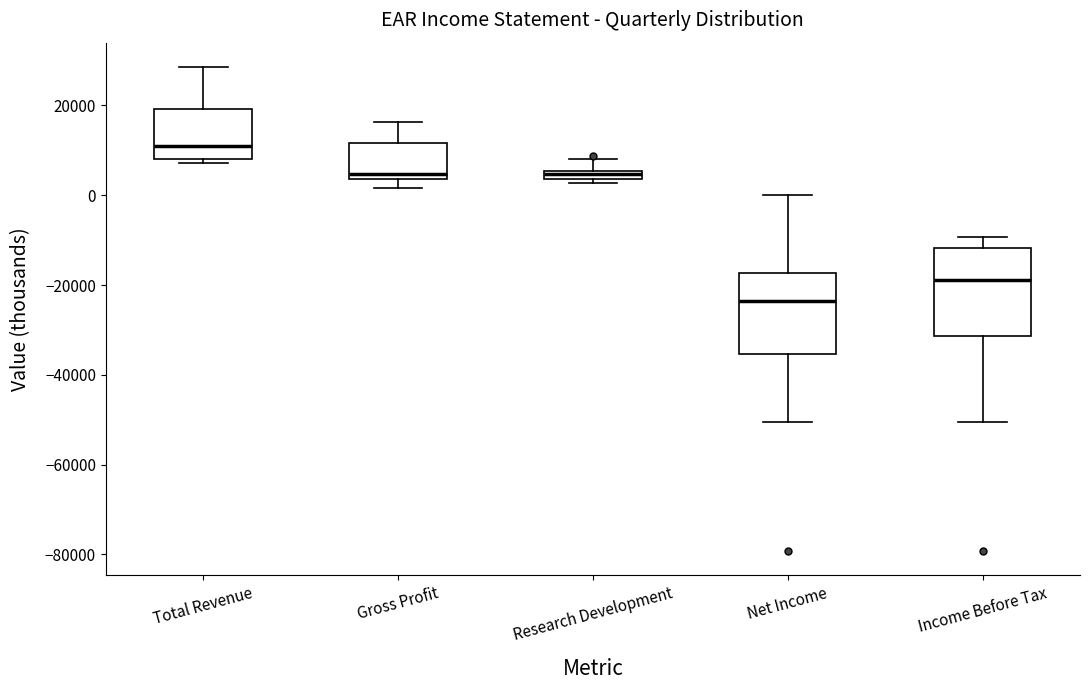

Where does the upper whisker of the box for Gross Profit end on the y-axis? The values are not printed on the chart, so give them approximately, as read against the axis.

16000